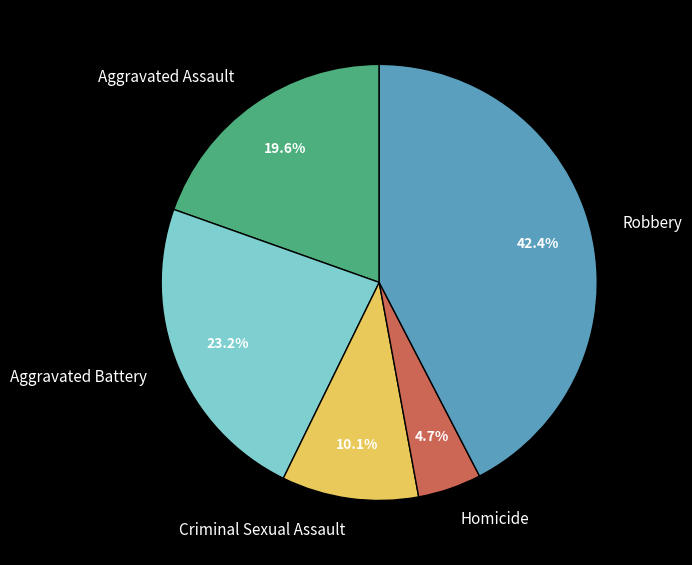

Rank the categories by value from highest to lowest.

Robbery, Aggravated Battery, Aggravated Assault, Criminal Sexual Assault, Homicide